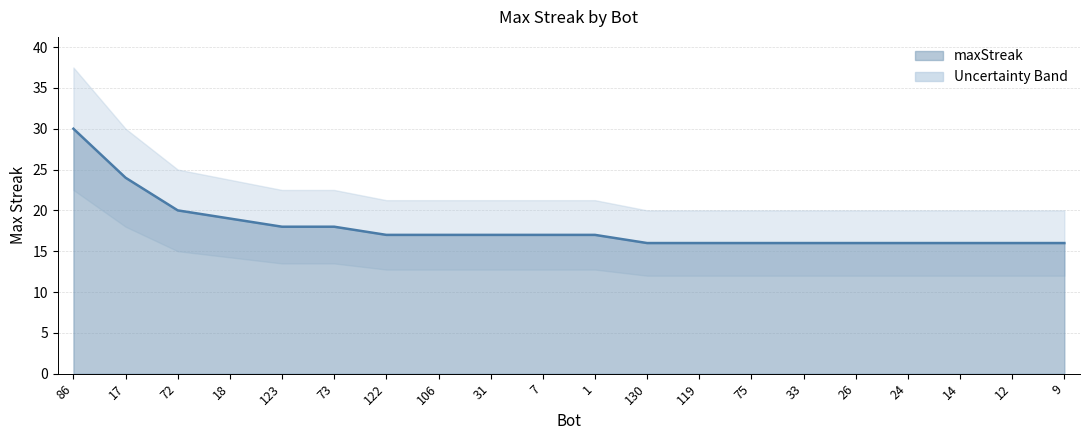

The value at 106 is 4. True or false?

False